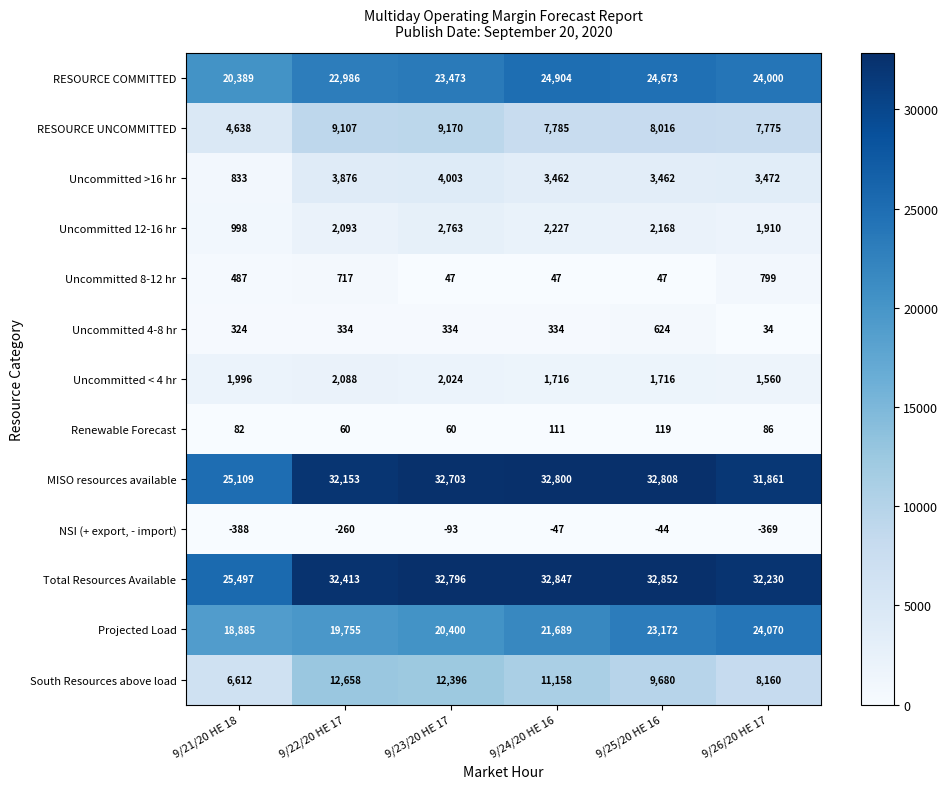

What is the average value of the Uncommitted >16 hr series?

3185